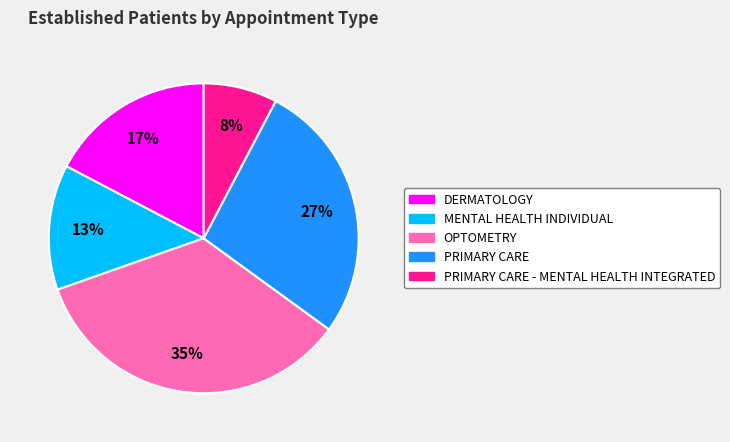

Does any single category account for the majority?

No